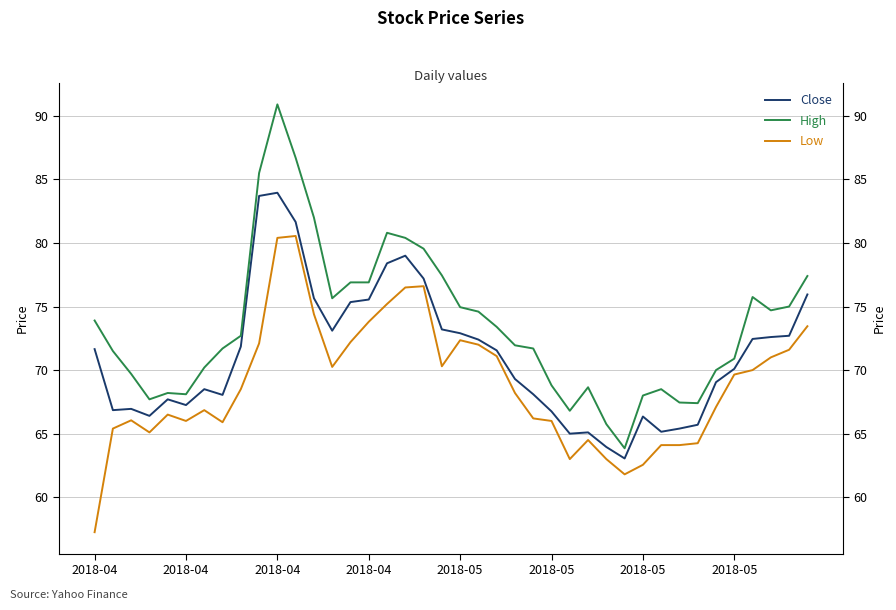

What is the approximate value of Low at 21?

72.0